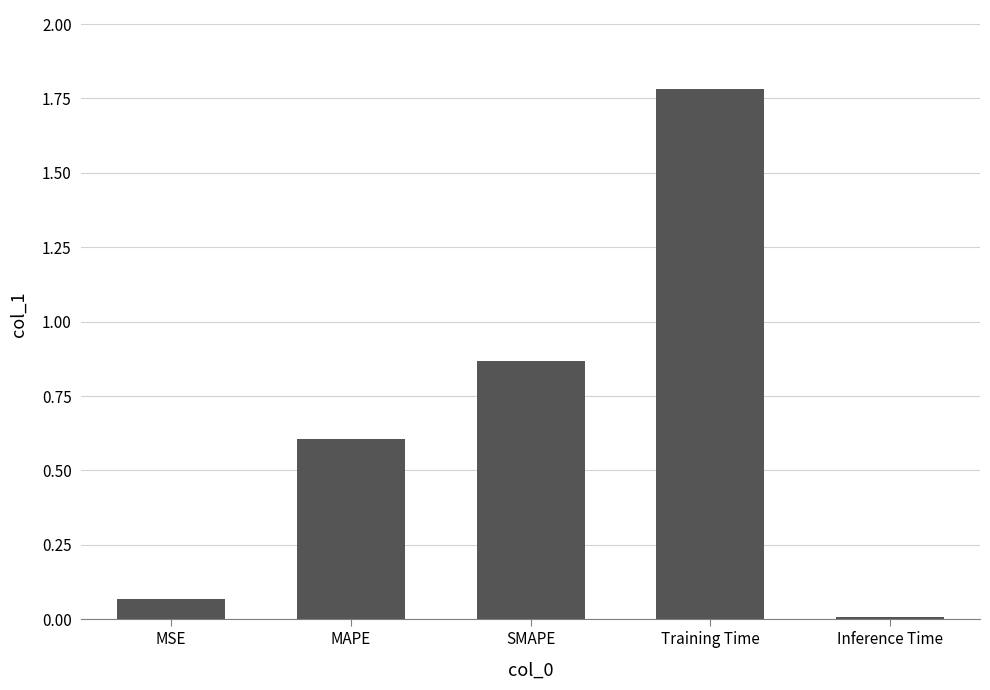

What is the greatest value displayed?

1.8